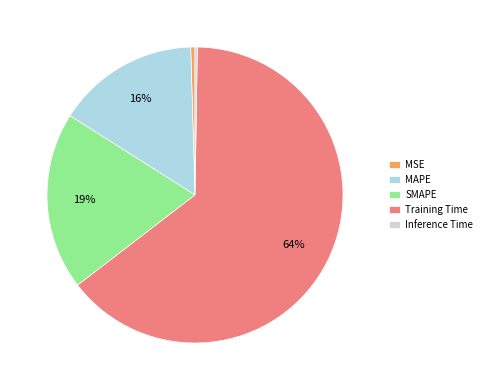

Which has a higher value, MSE or SMAPE?

SMAPE